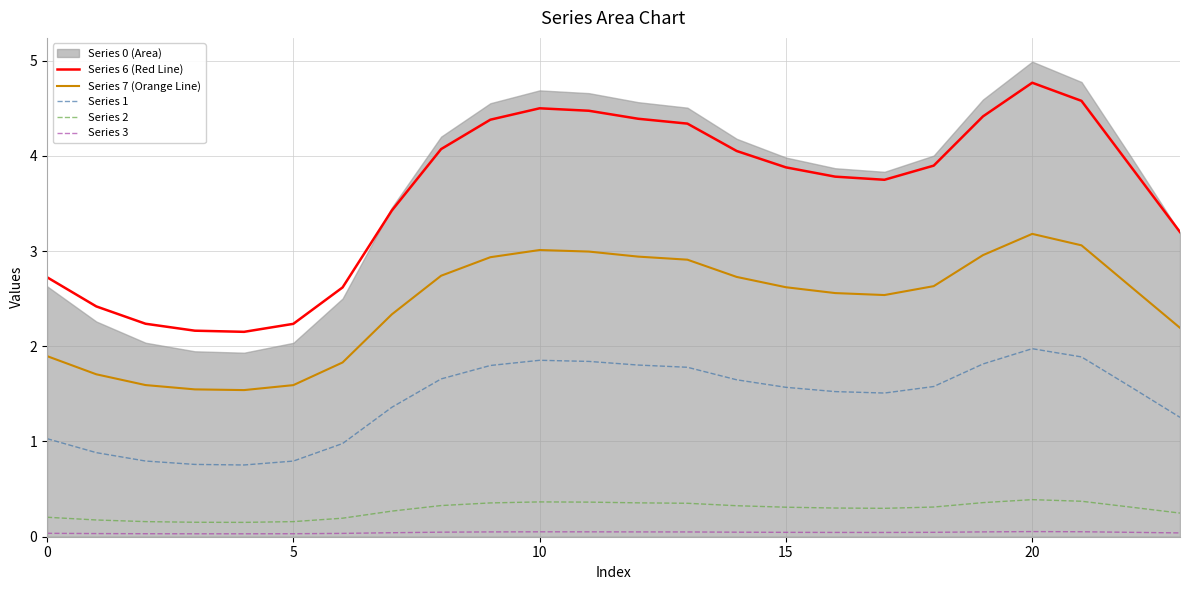

True or false: Series 7 (Orange Line) and Series 3 intersect in this chart.

False